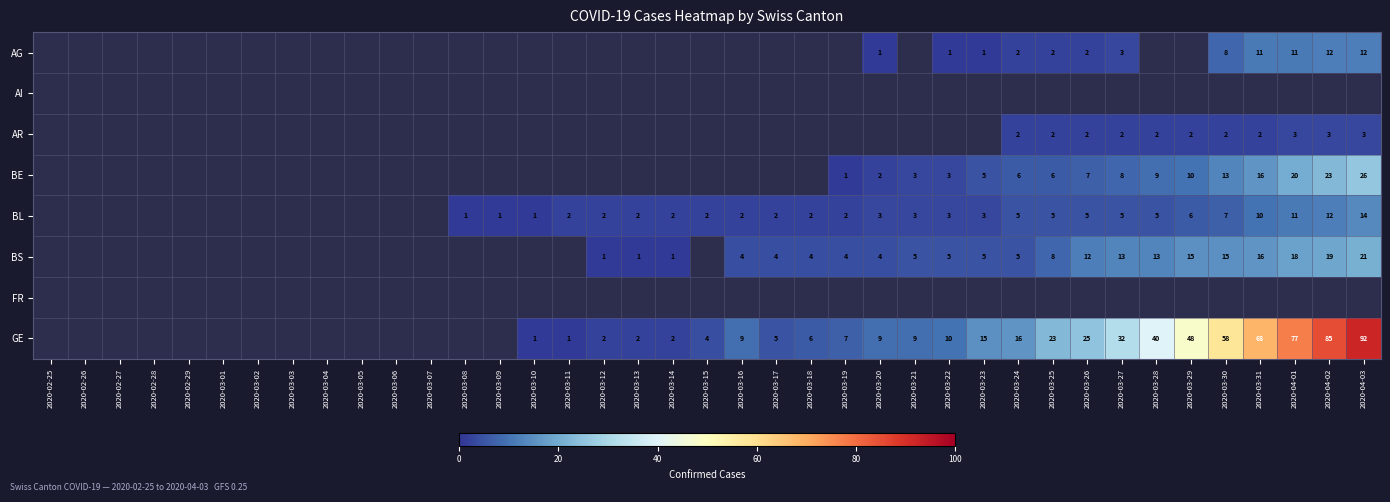

The value of AG at 2020-04-03 is 12. True or false?

True